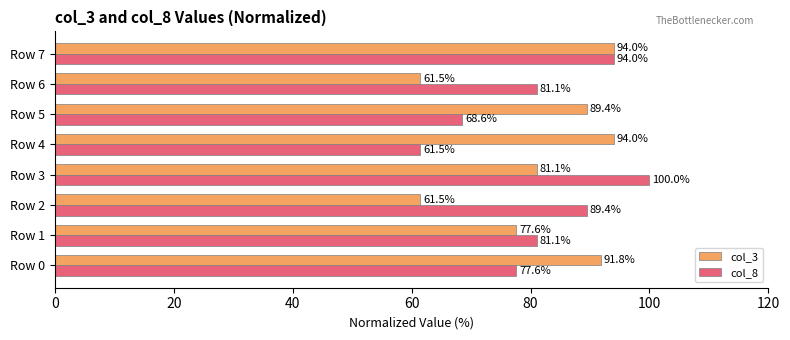

Count the number of categories in the chart.

8